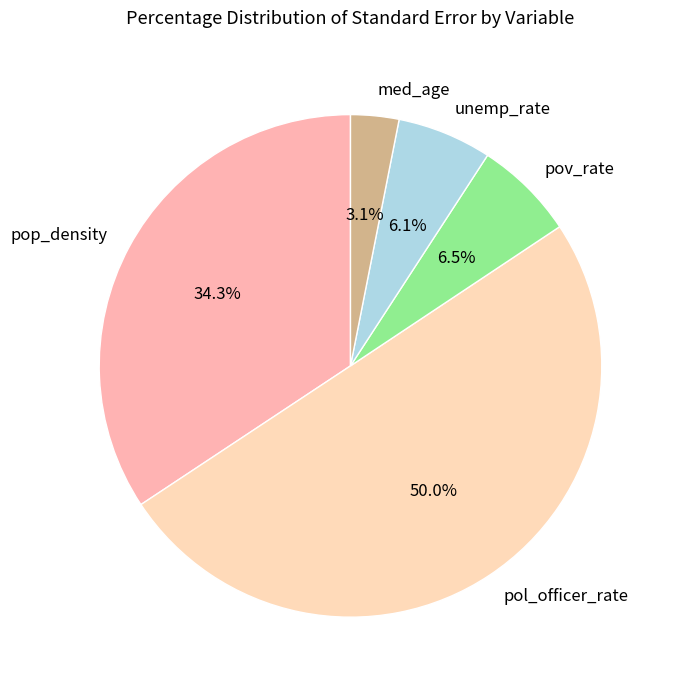

How many segments does this pie chart have?

5